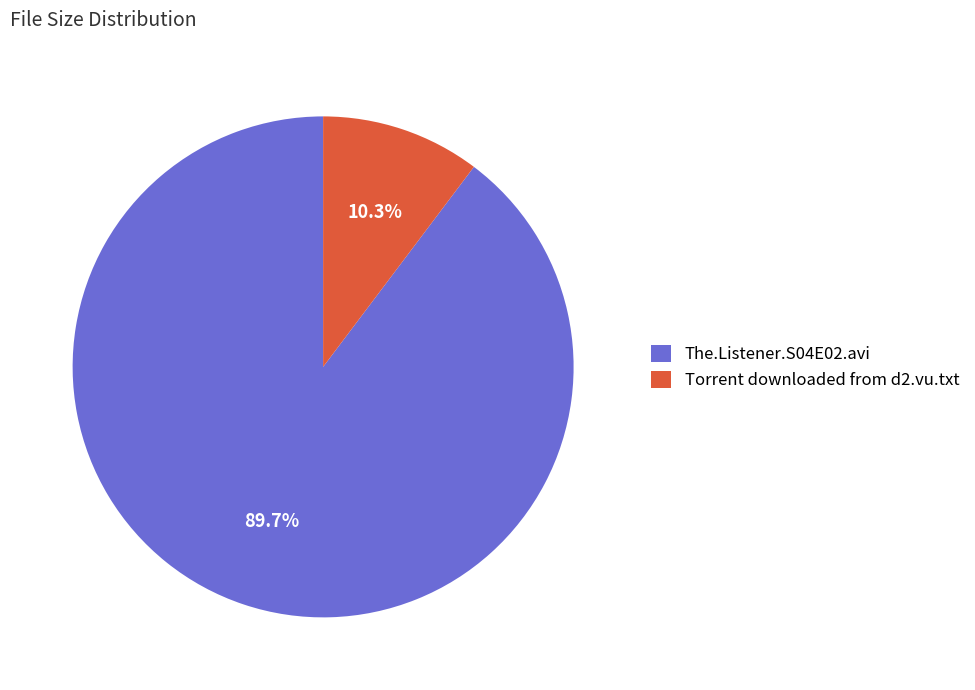

To the nearest percent, what is the difference between the The.Listener.S04E02.avi and Torrent downloaded from d2.vu.txt slice percentages?

79%